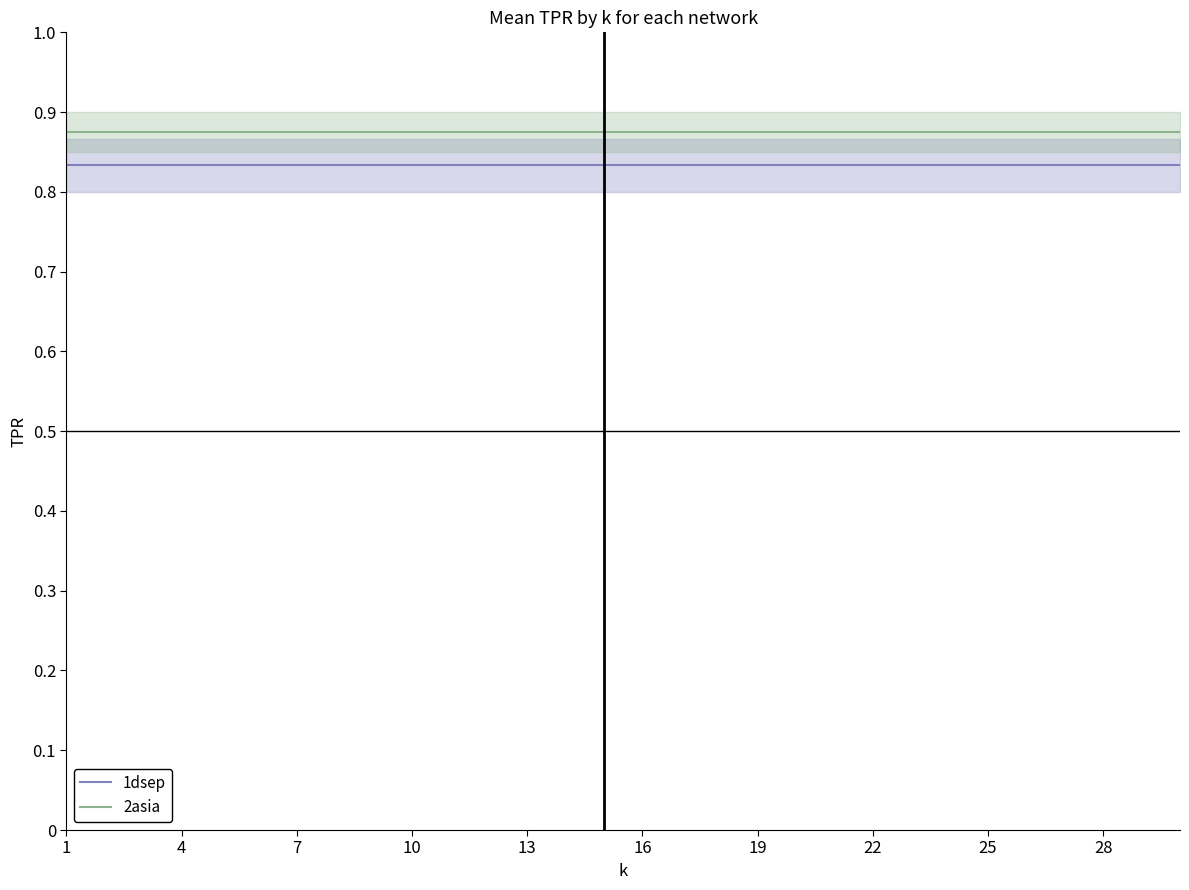

What is the smallest value displayed?

0.8